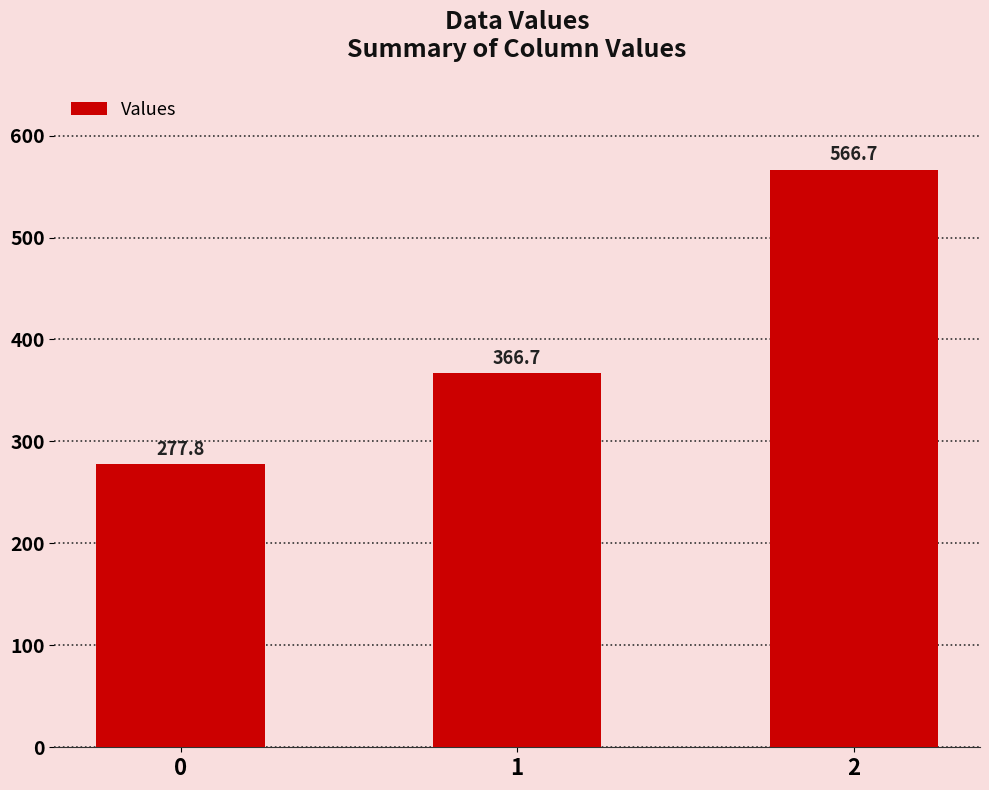

What is the difference between the maximum and minimum values?

288.9